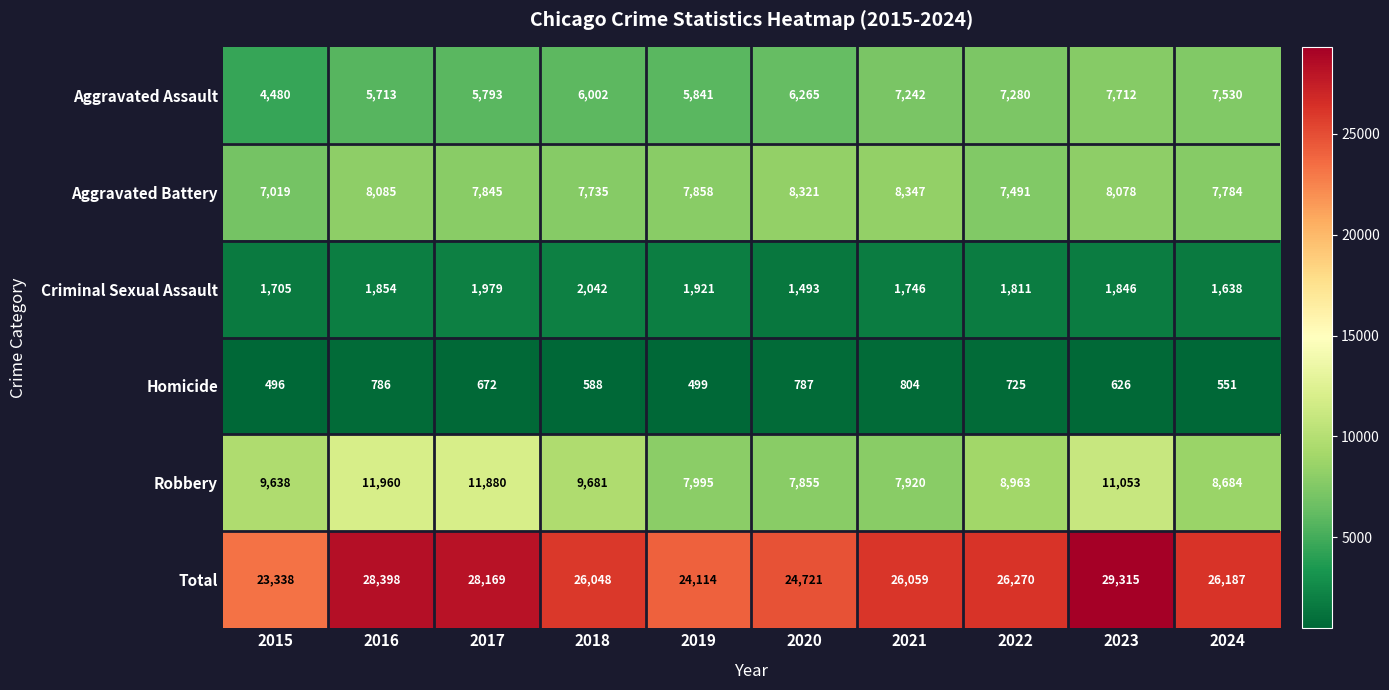

True or false: Criminal Sexual Assault has a value of 721 at 2016.

False